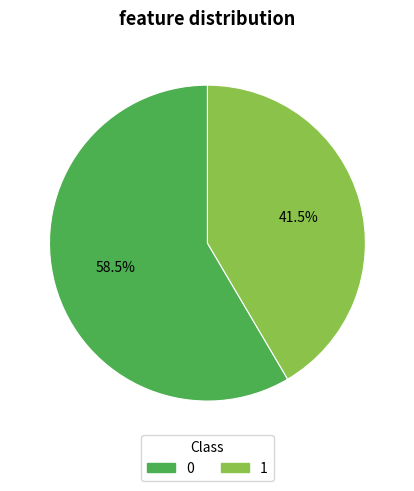

Is the sum of 1 and 0 greater than half?

Yes